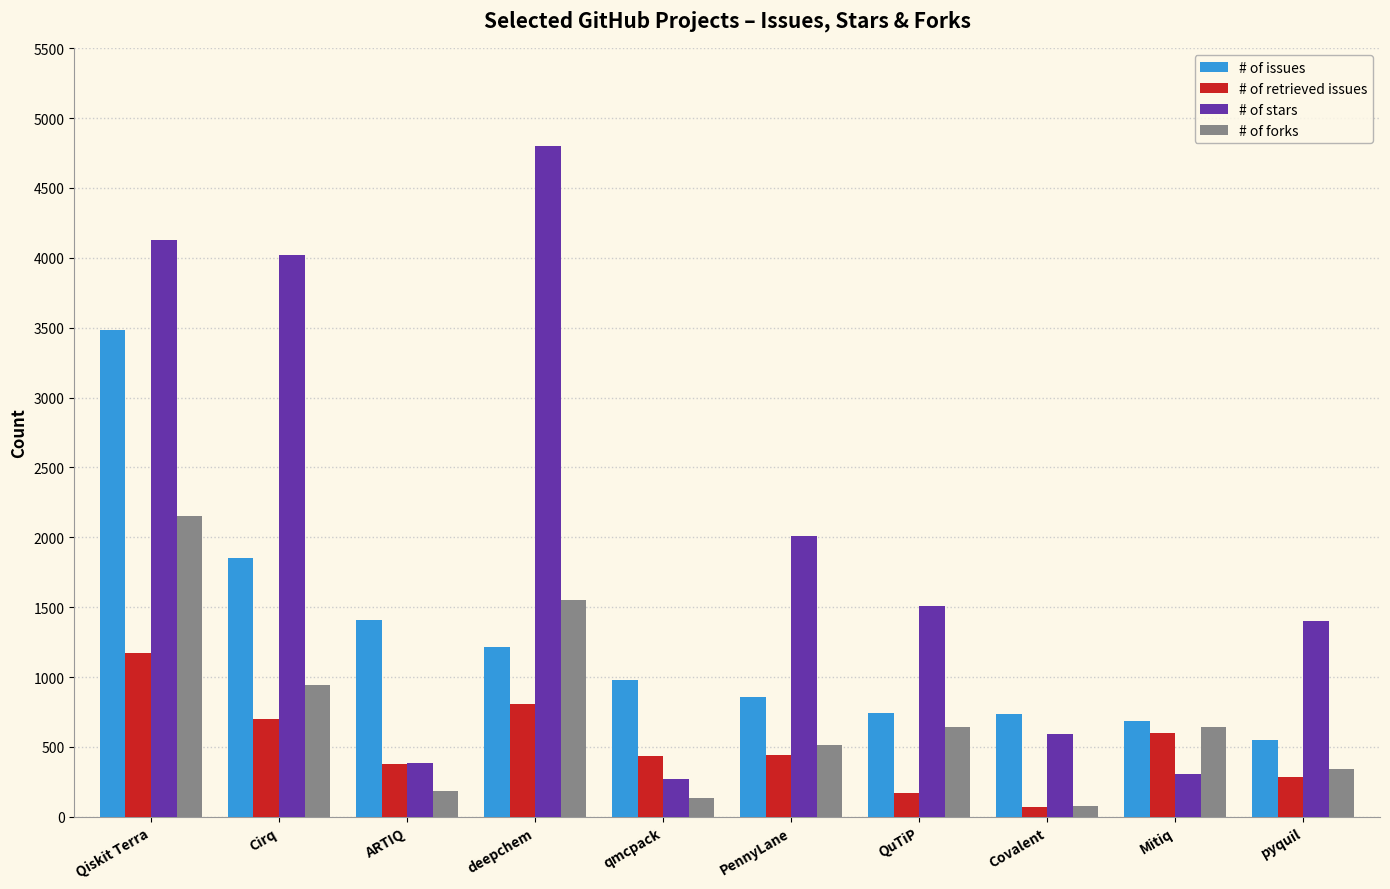

Where does the # of retrieved issues series first go above 441?

Qiskit Terra